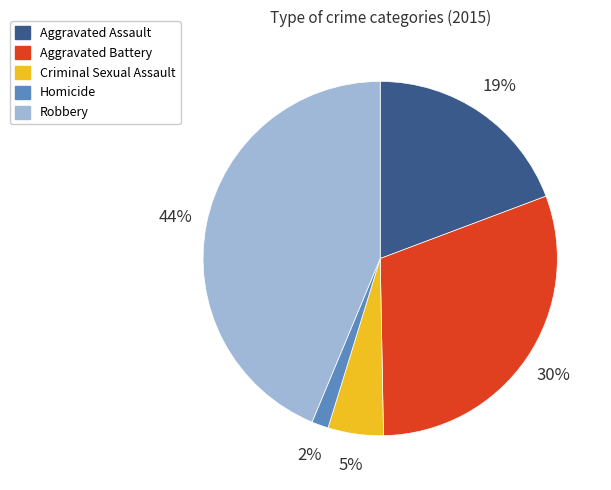

Is there a majority slice in this chart?

No